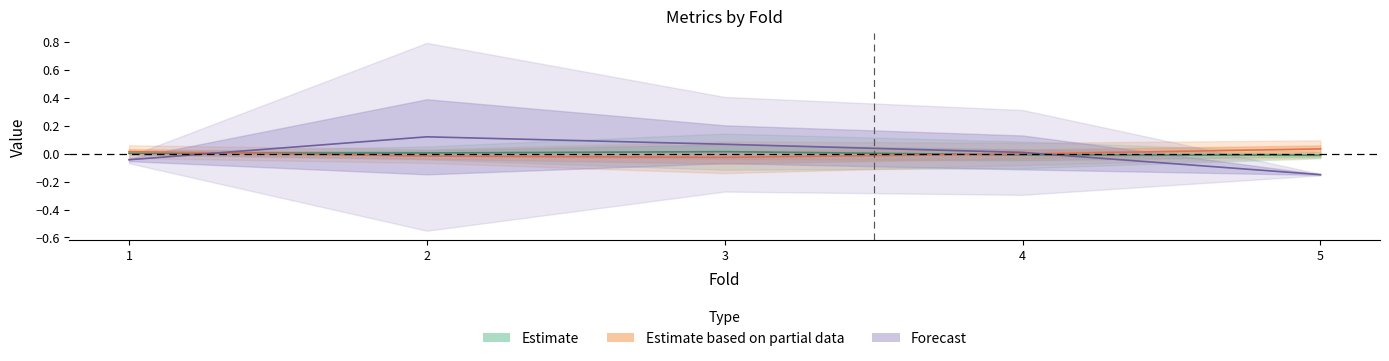

Is the value of mae_baseline at 1 greater than the value of baseline_pred_time_total at 2?

No